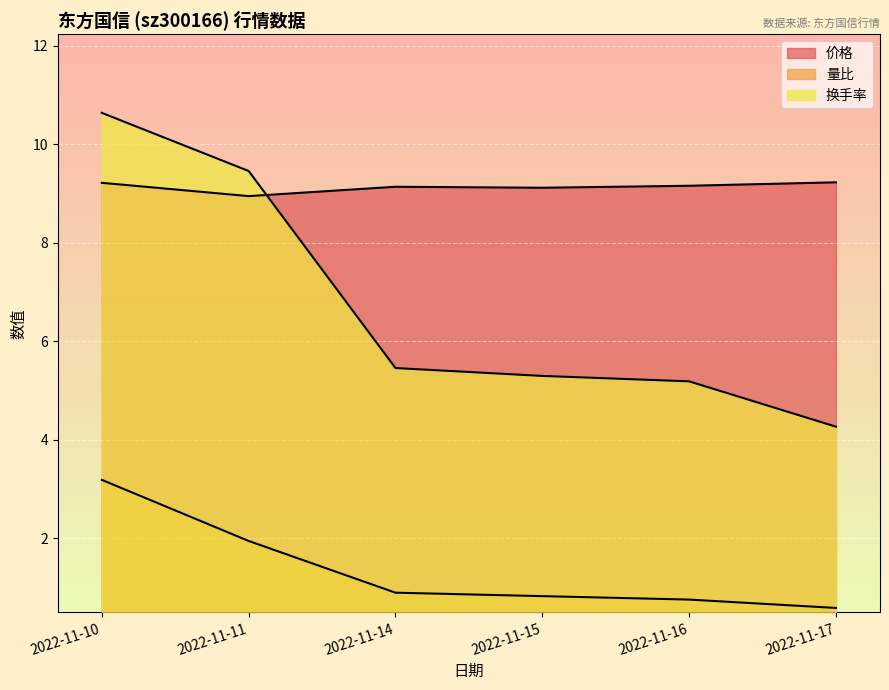

The 换手率 series shows 2.4 at 2022-11-10. True or false?

False